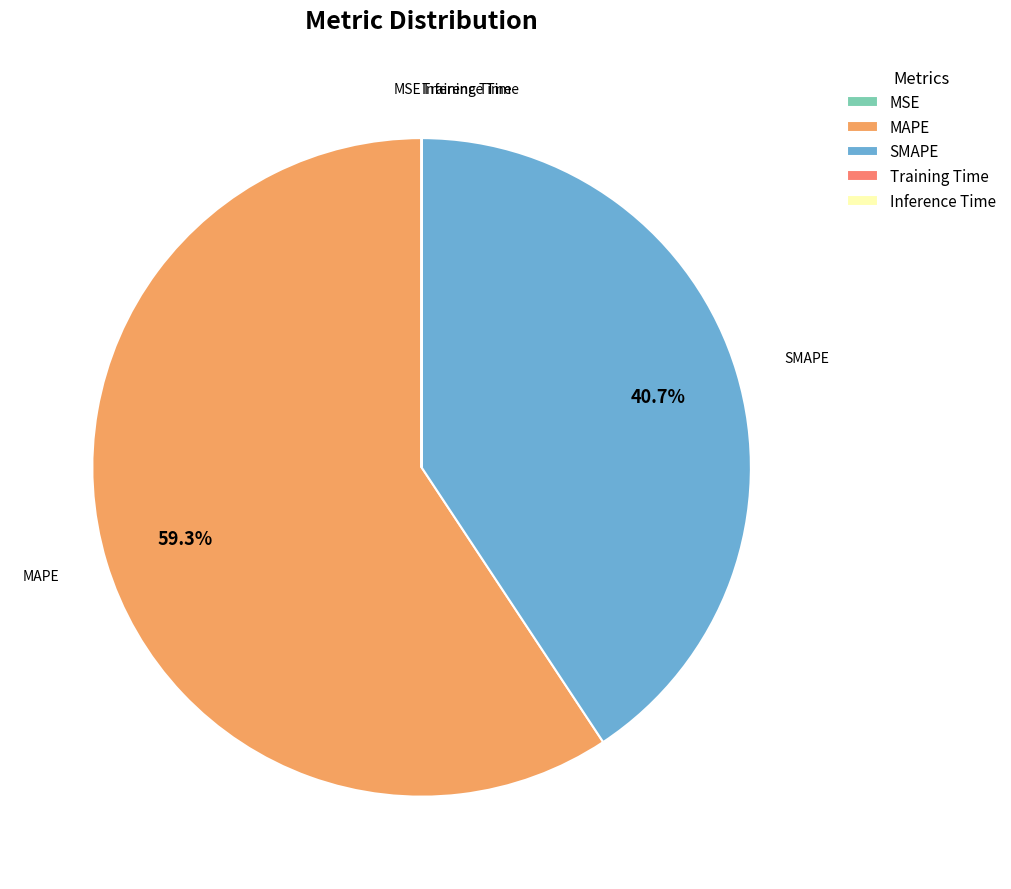

What percentage is NOT represented by MAPE?

40.7%